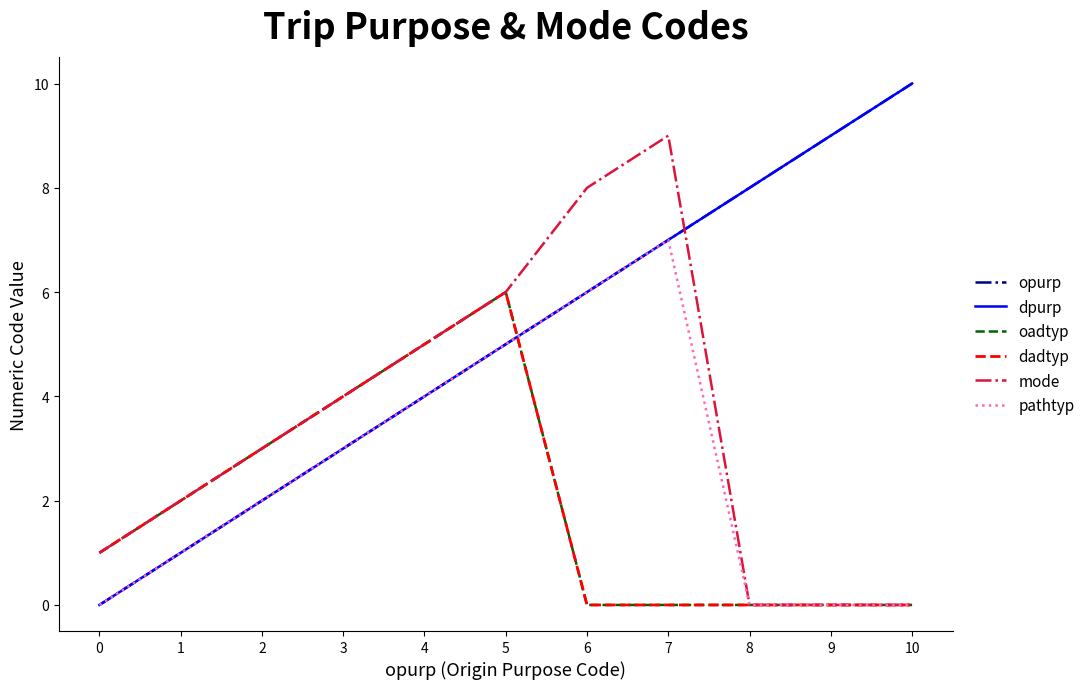

Does the chart display data point markers on the line(s)?

No